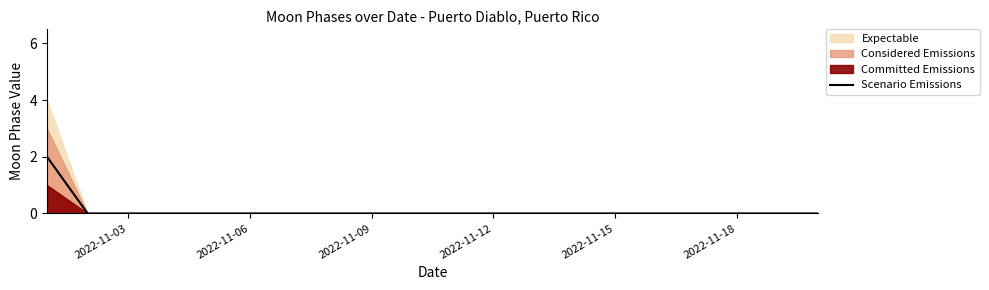

Reading left to right, extract all data points from this chart.

2	0	0	0	0	0	0	0	0	0	0	0	0	0	0	0	0	0	0	0